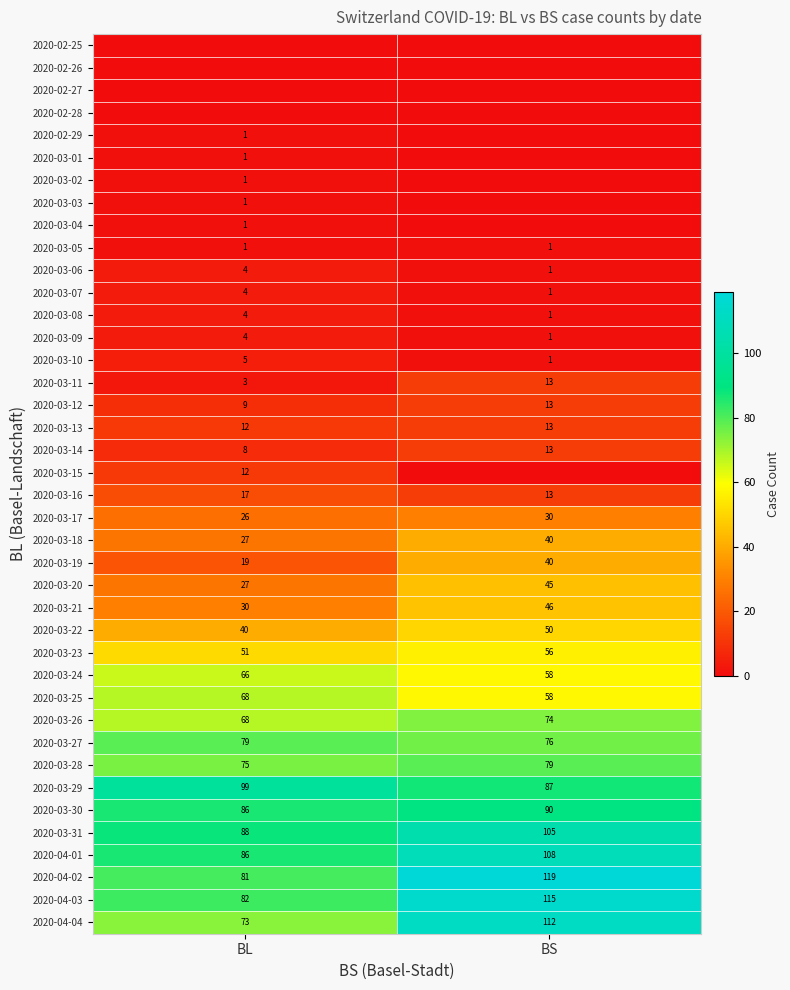

What is the sum of all 2020-03-17 values?

56